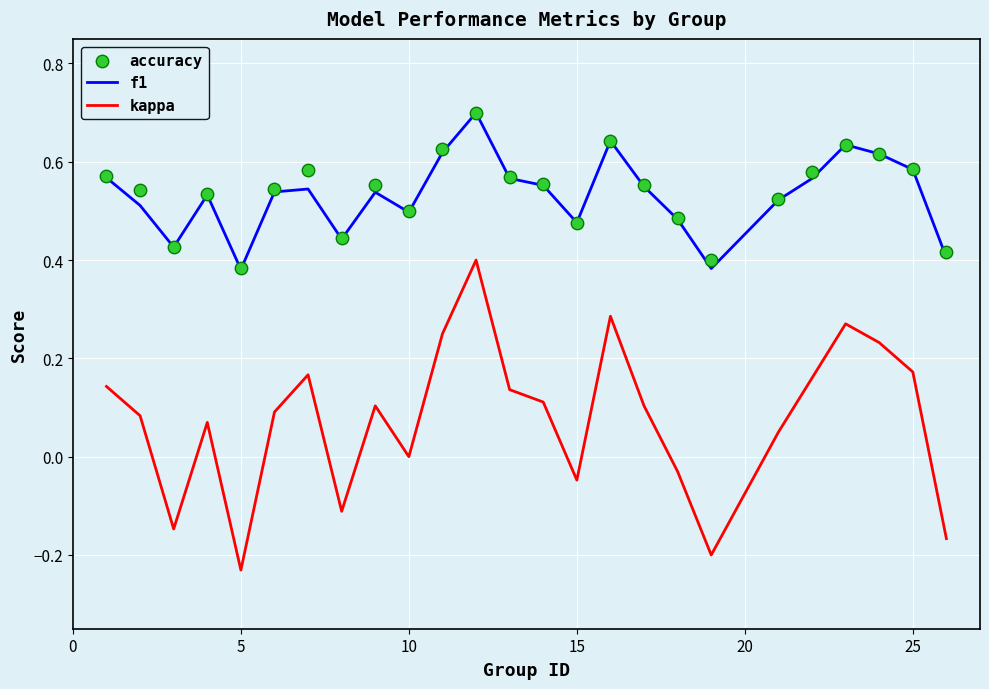

What are all the series names shown in the legend?

f1, kappa, accuracy